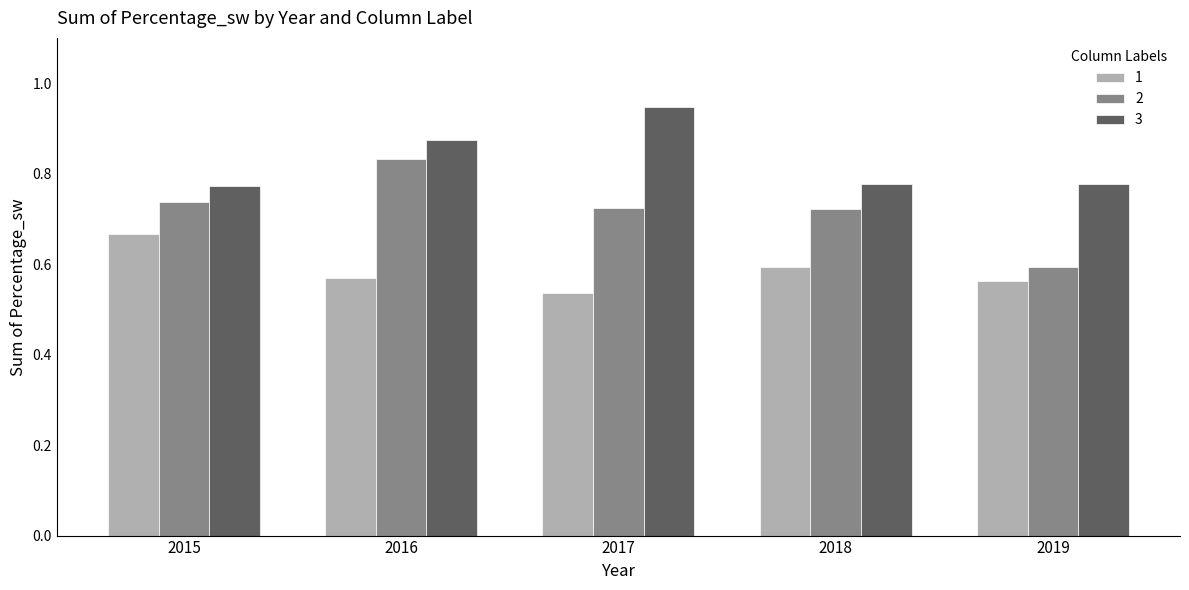

Count the 1 values in the range 0 to 1.

5